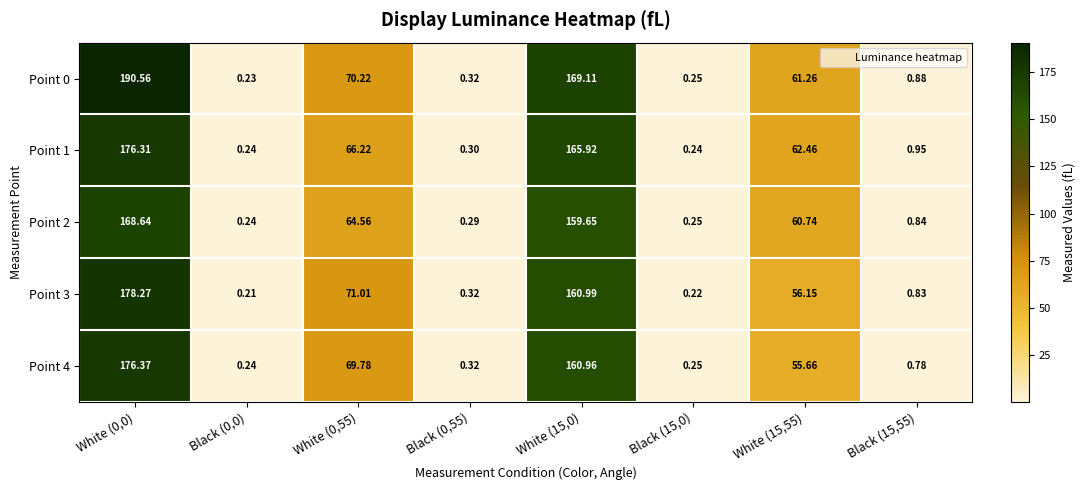

Which label corresponds to the smallest value in the chart?

Black (0,0)